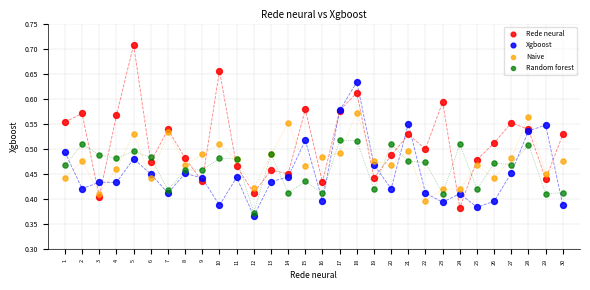

Which series has the widest spread of Y values?

Rede neural